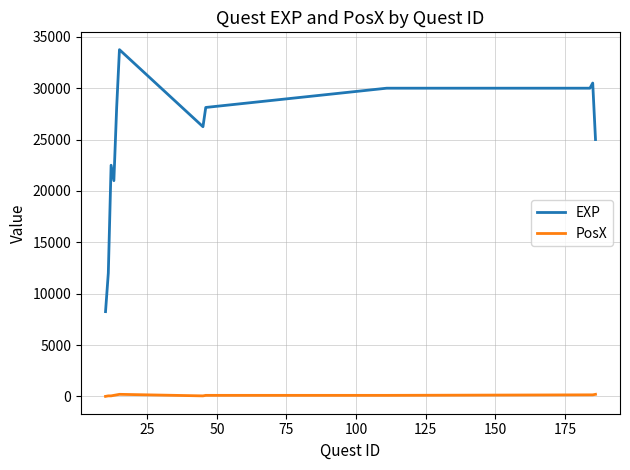

Rank the series by their maximum value, from lowest to highest.

PosX, EXP